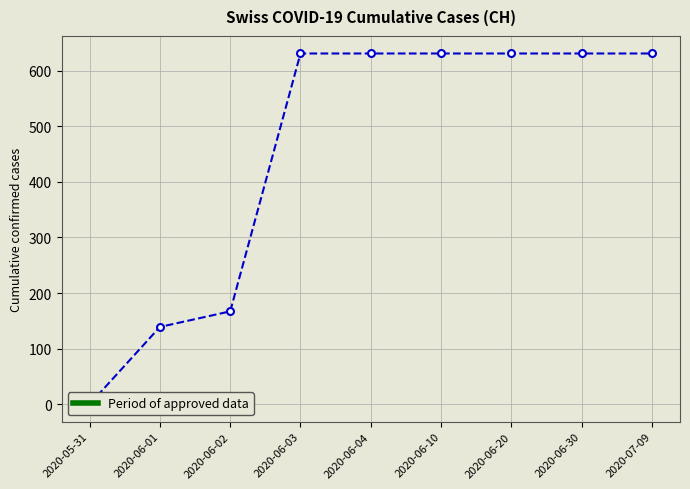

Is it true that the value at 2020-06-20 is 631?

True